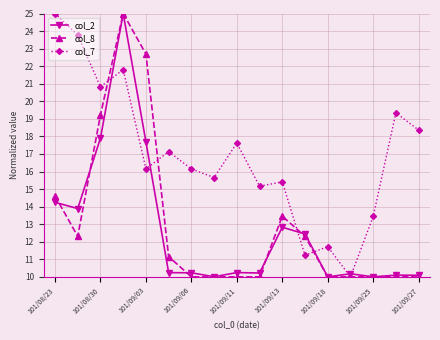

Reading left to right, transcribe all the data shown in this chart.

col_2: 14.2	13.9	17.9	25.0	17.7	10.2	10.2	10.0	10.2	10.2	12.8	12.4	10.0	10.2	10.0	10.1	10.1
col_8: 14.6	12.3	19.2	25.0	22.7	11.2	10.0	10.0	10.0	10.0	13.5	12.3	10.0	10.0	10.0	10.0	10.0
col_7: 25.0	23.8	20.8	21.8	16.1	17.1	16.1	15.7	17.6	15.2	15.4	11.2	11.7	10.0	13.4	19.3	18.4